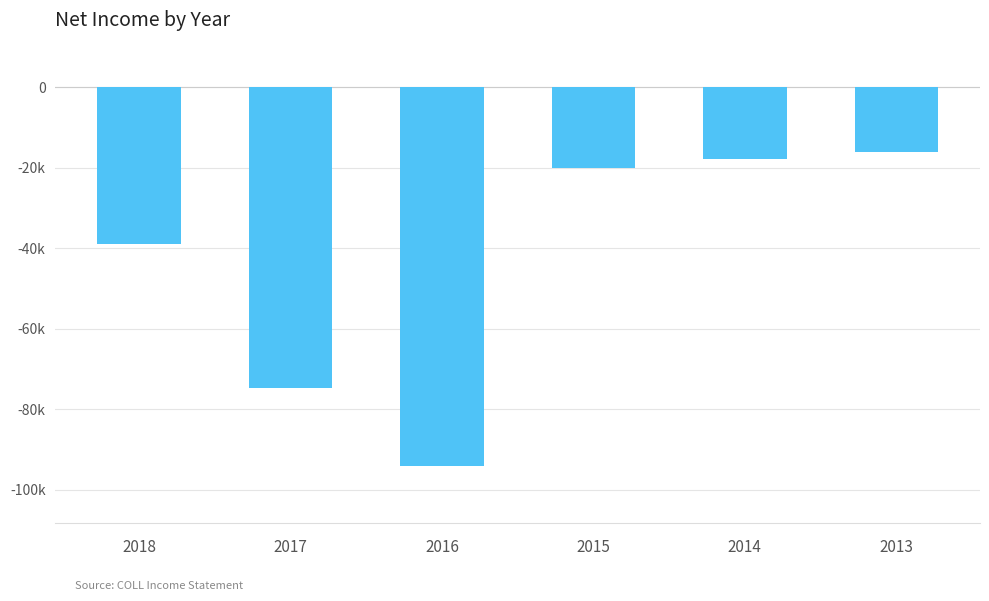

What is the difference between the maximum and minimum values?

78000